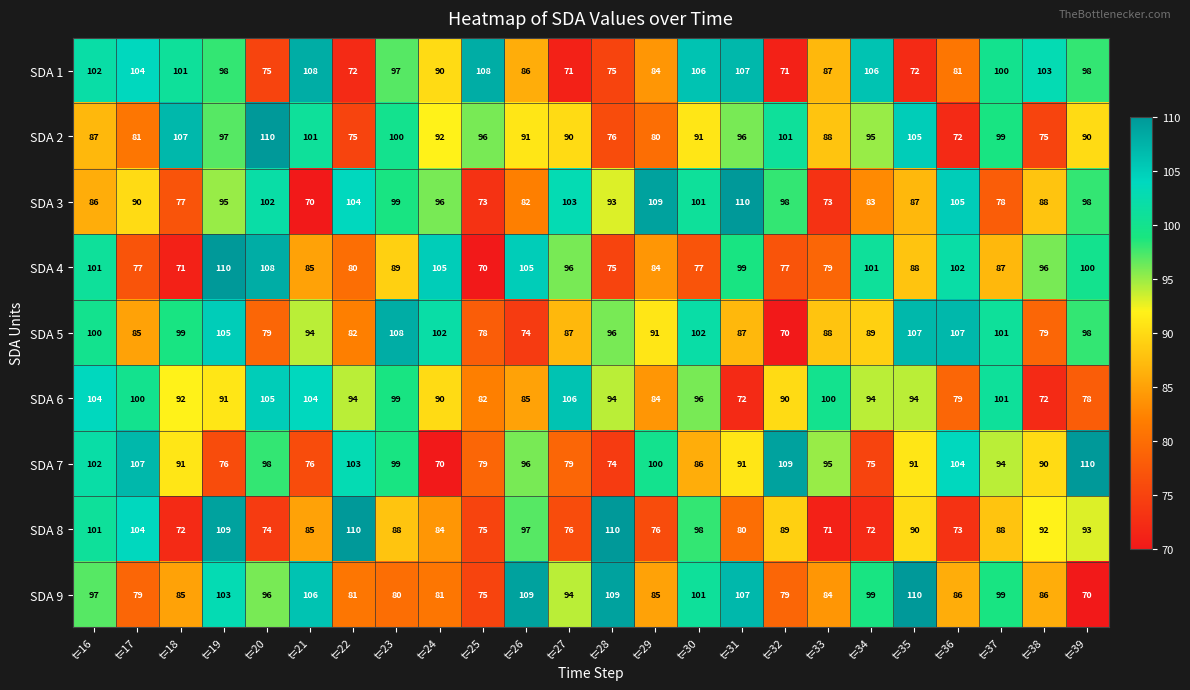

How many series are shown in this chart?

9